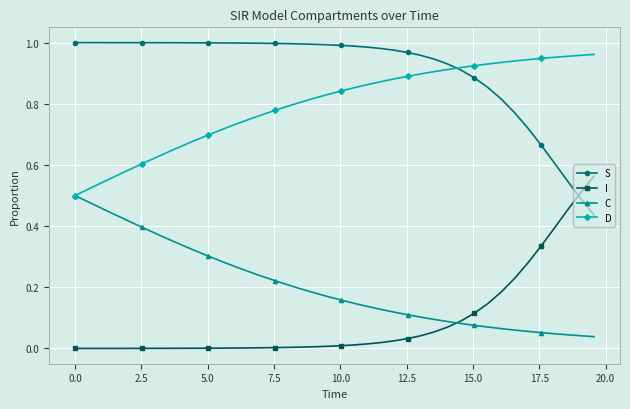

How many intersections are there between D and S?

1